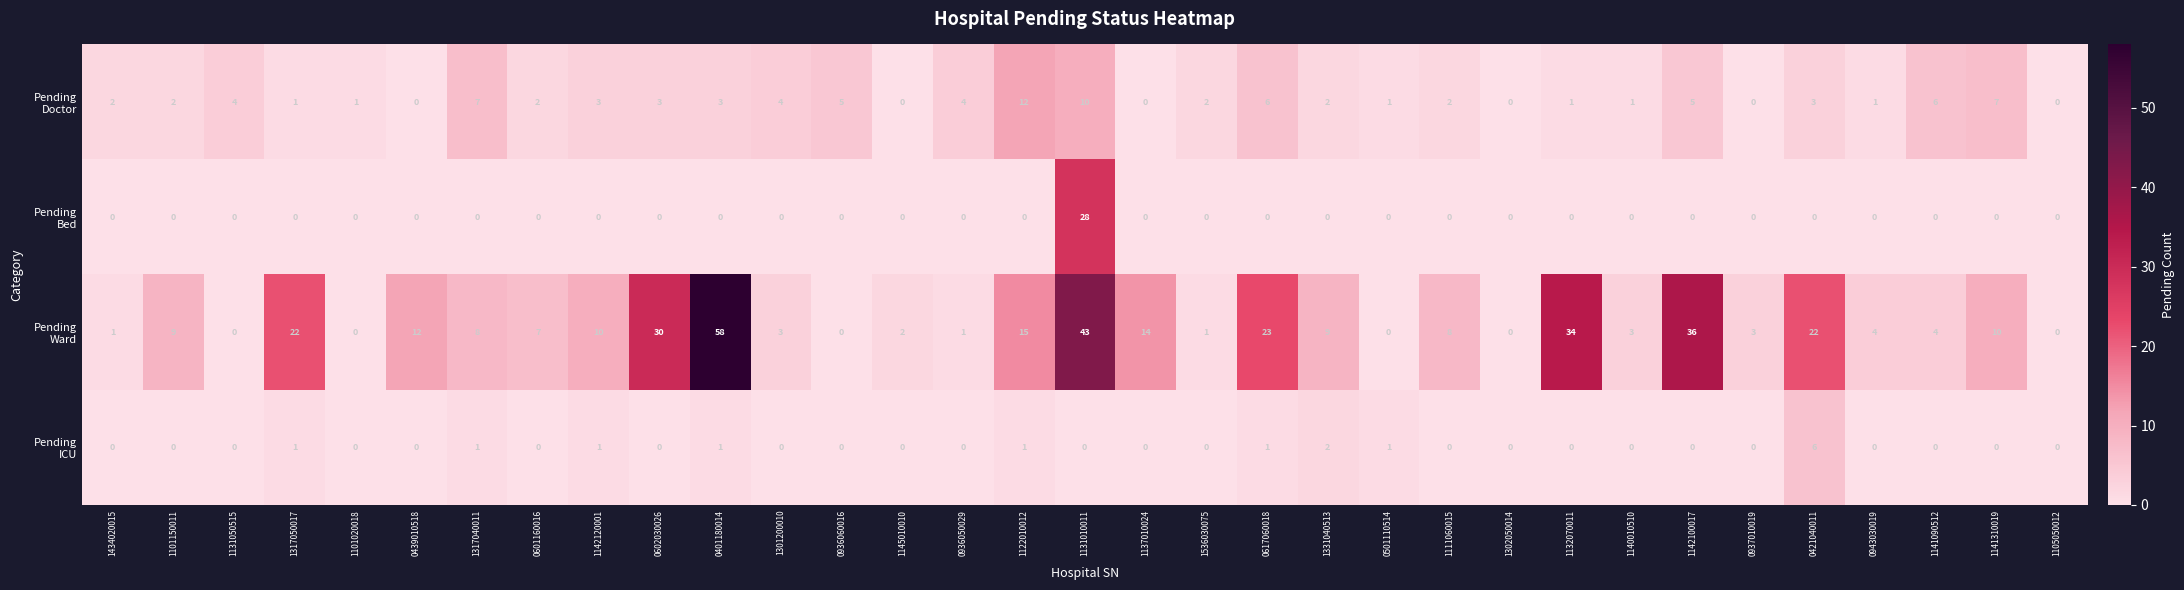

What is the total value across all series at 0601160016?

9